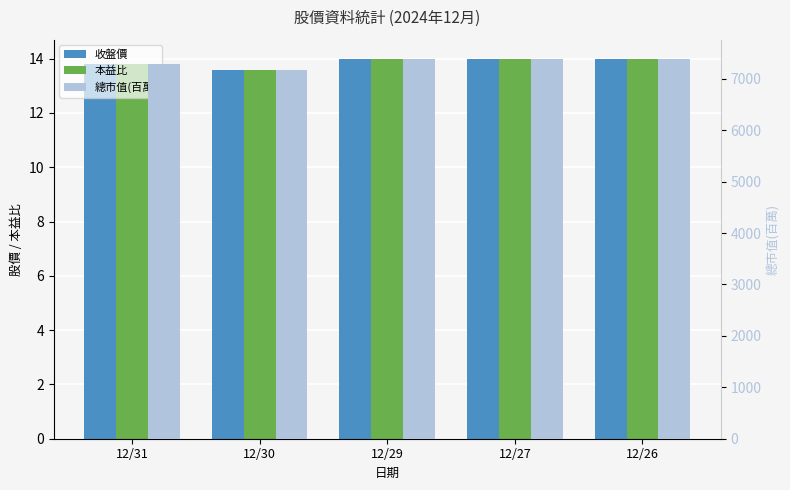

How many bars are there in total?

15